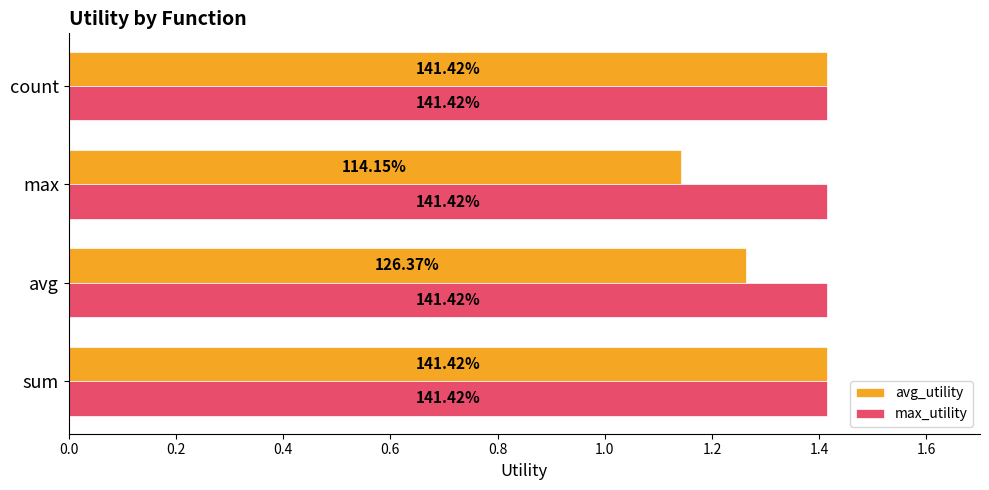

What are all the series names shown in the legend?

avg_utility, max_utility